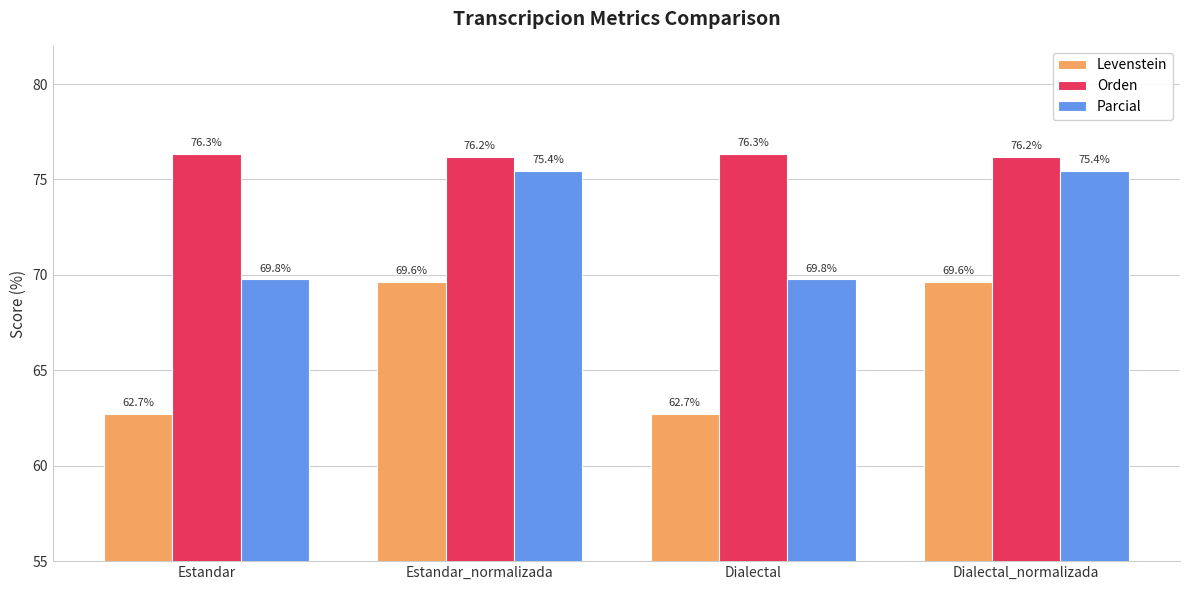

Reading right to left, transcribe all the data shown in this chart.

Levenstein: Dialectal_normalizada=69.6	Dialectal=62.7	Estandar_normalizada=69.6	Estandar=62.7
Orden: Dialectal_normalizada=76.2	Dialectal=76.3	Estandar_normalizada=76.2	Estandar=76.3
Parcial: Dialectal_normalizada=75.4	Dialectal=69.8	Estandar_normalizada=75.4	Estandar=69.8